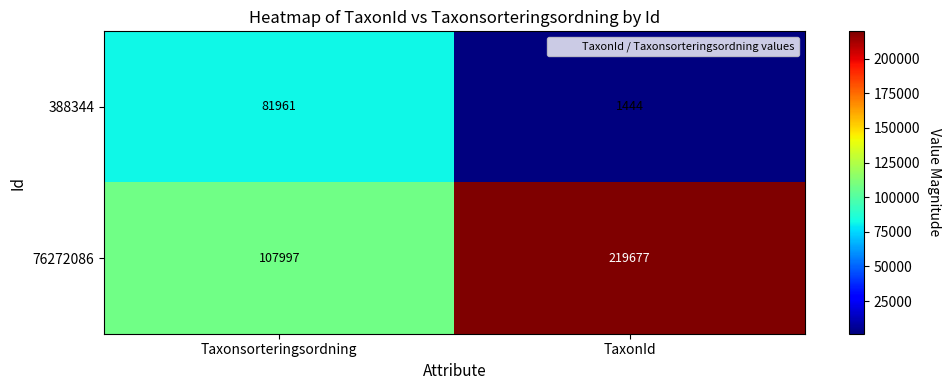

The 388344 series shows 54427 at Taxonsorteringsordning. True or false?

False